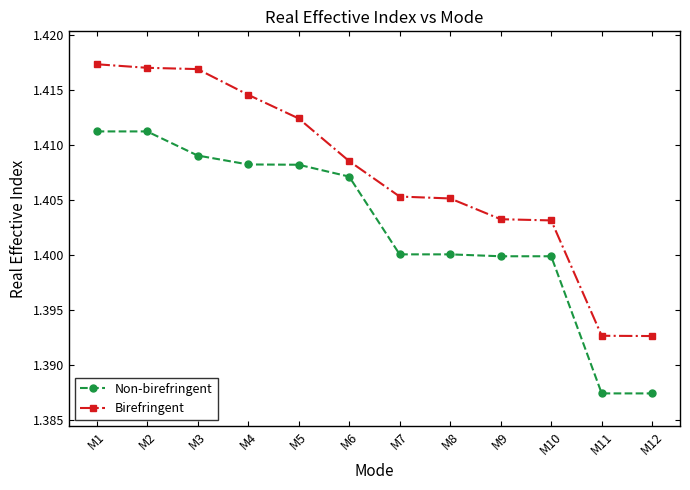

True or false: Birefringent and Non-birefringent intersect in this chart.

False